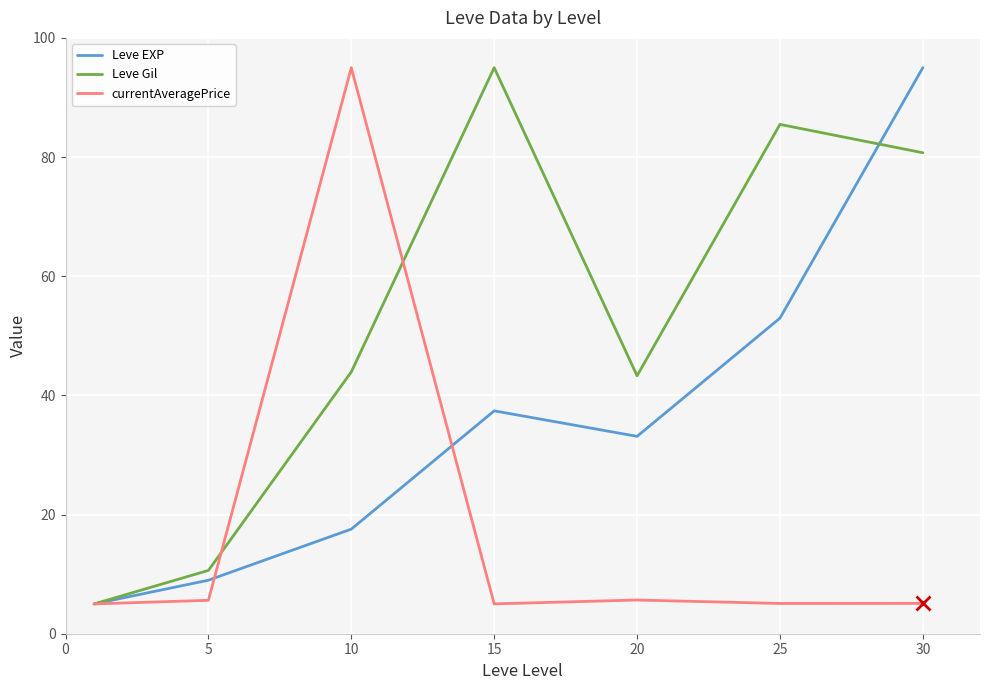

Which series ends up on top after the final intersection of Leve Gil and currentAveragePrice?

Leve Gil